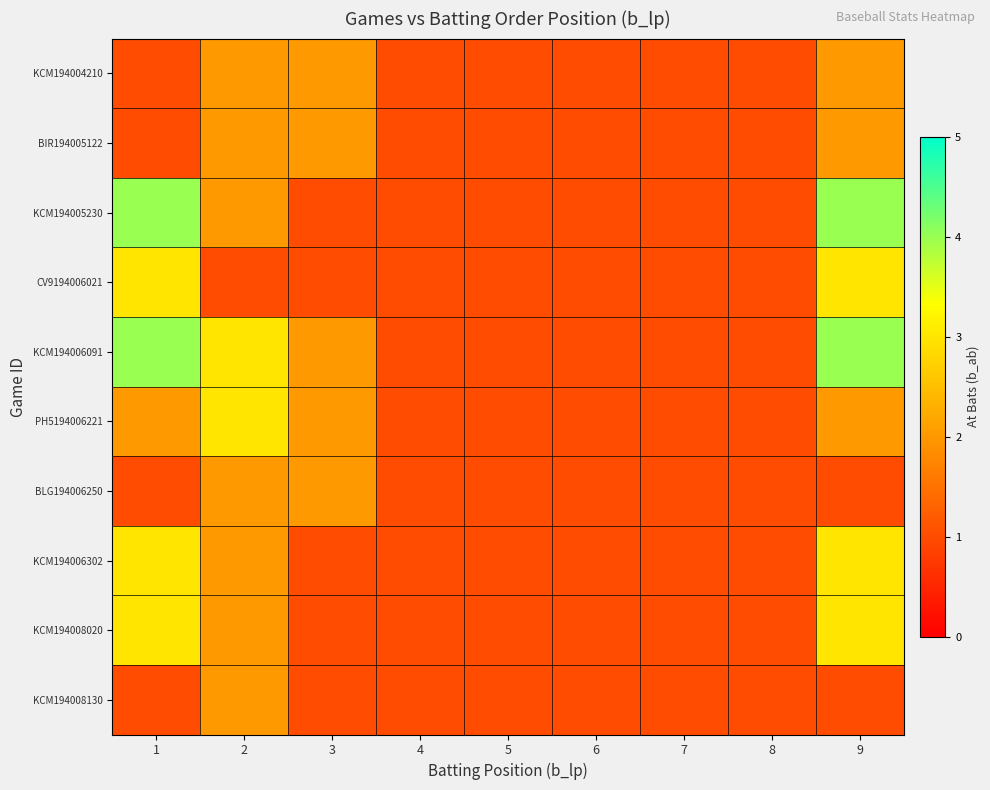

What is the spread (max minus min) of values at 1?

3